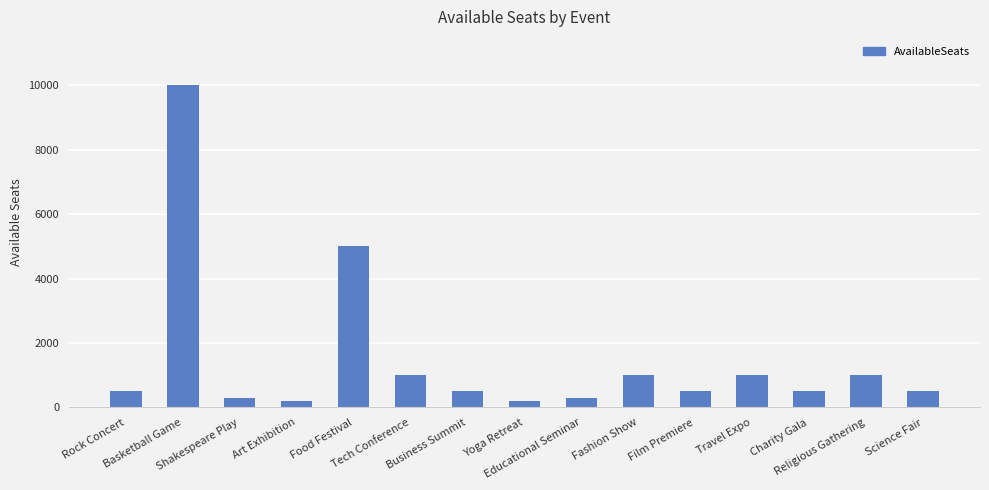

Between Film Premiere and Tech Conference, which is larger?

Tech Conference